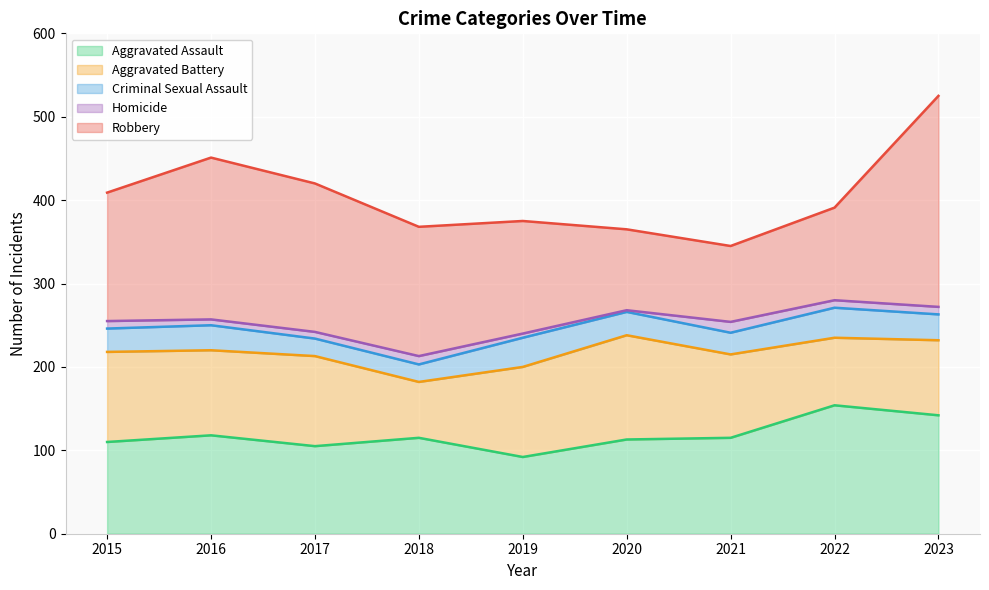

What is the minimum value for Aggravated Assault?

92